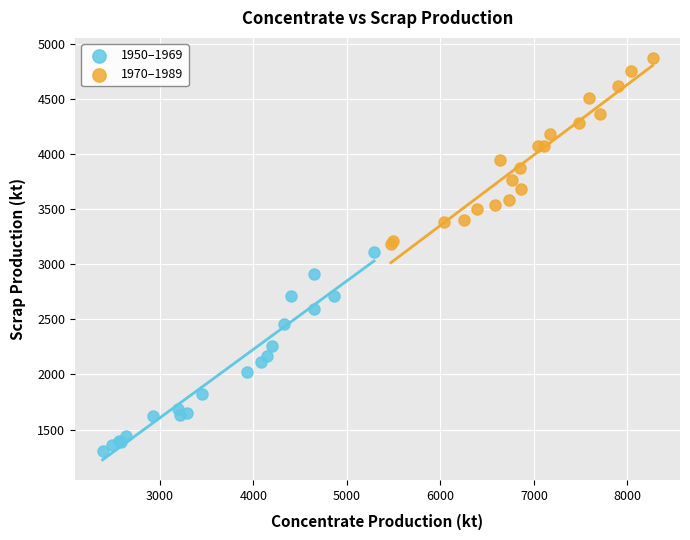

Which series has the largest Y range (max minus min)?

1950–1969